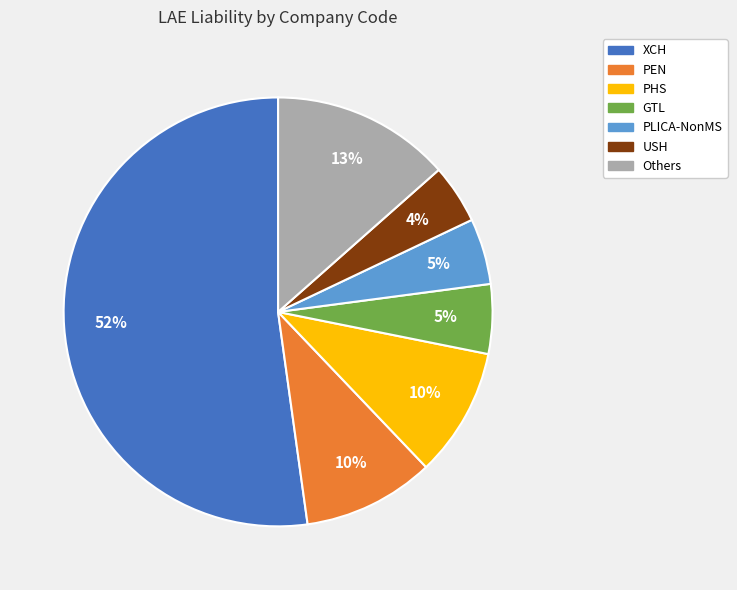

Is there a majority slice in this chart?

Yes